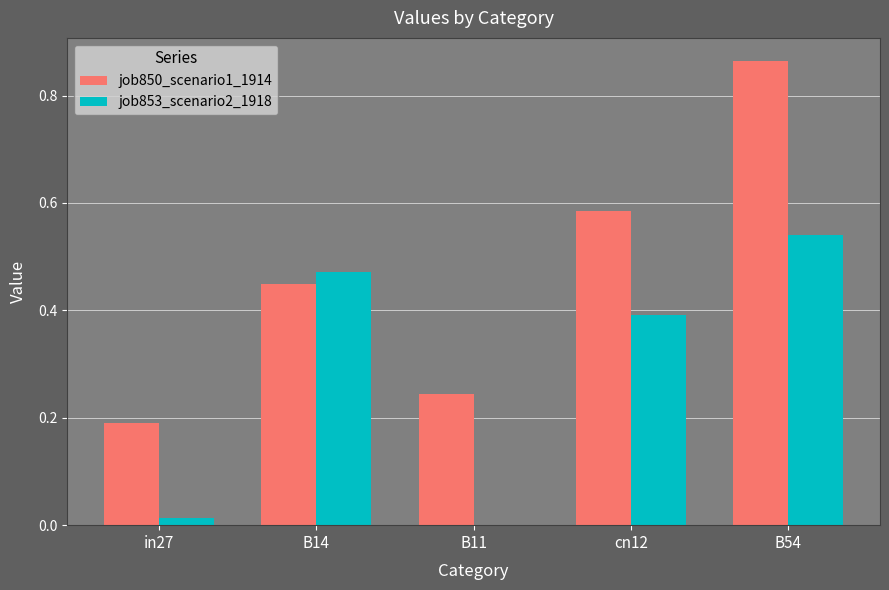

At which category does the chart reach its peak across all series?

B54